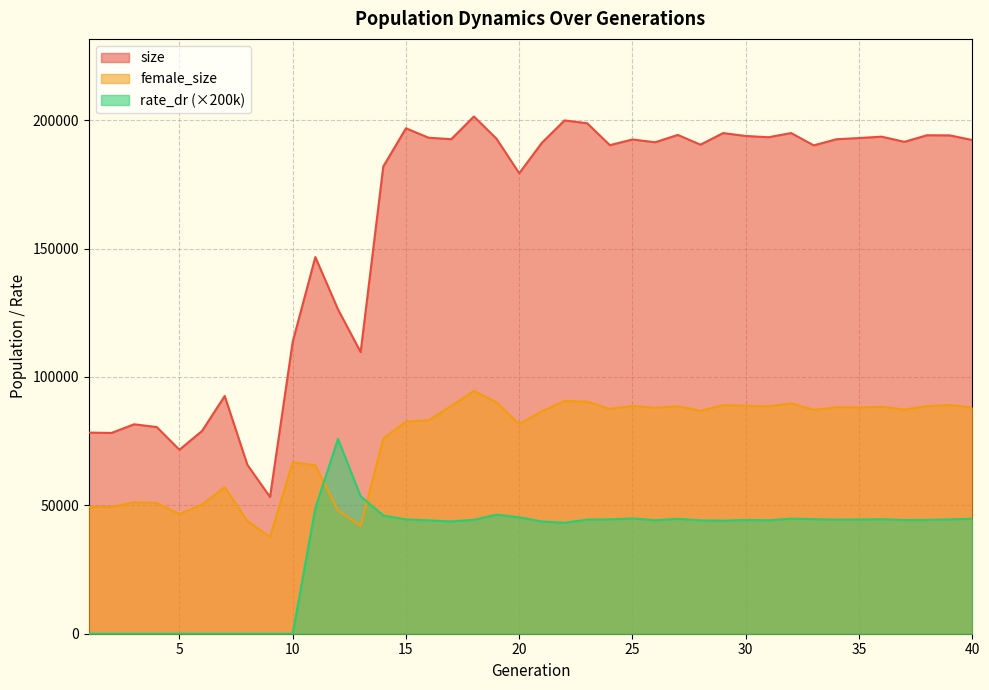

The value of size at 21 is 191156.0. True or false?

True